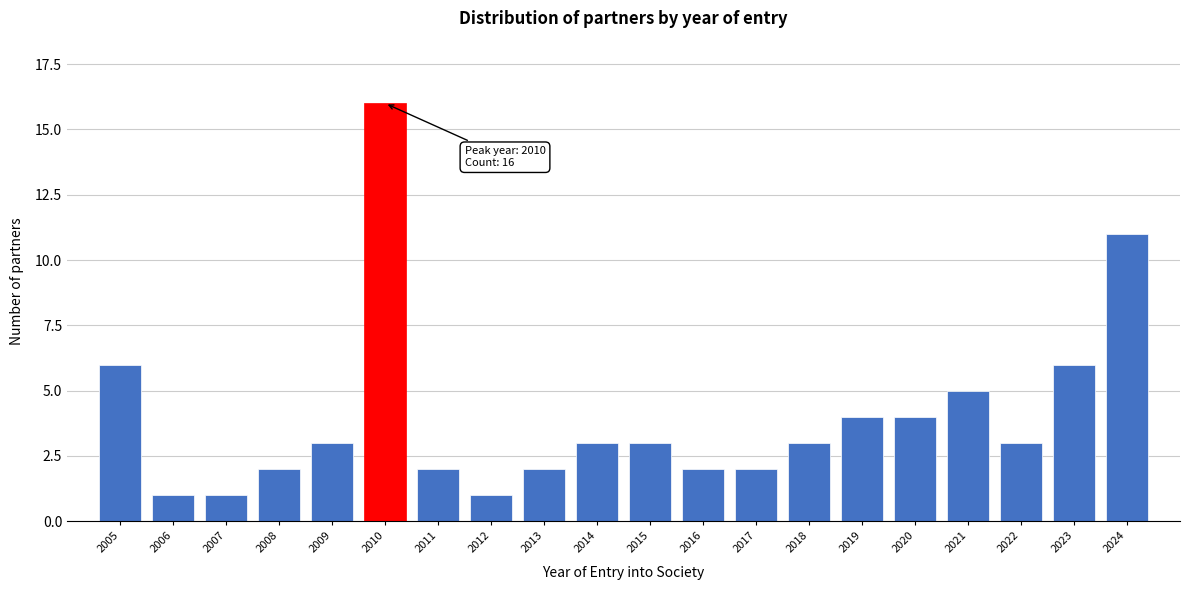

Reading right to left, extract all data points from this chart.

11	6	3	5	4	4	3	2	2	3	3	2	1	2	16	3	2	1	1	6